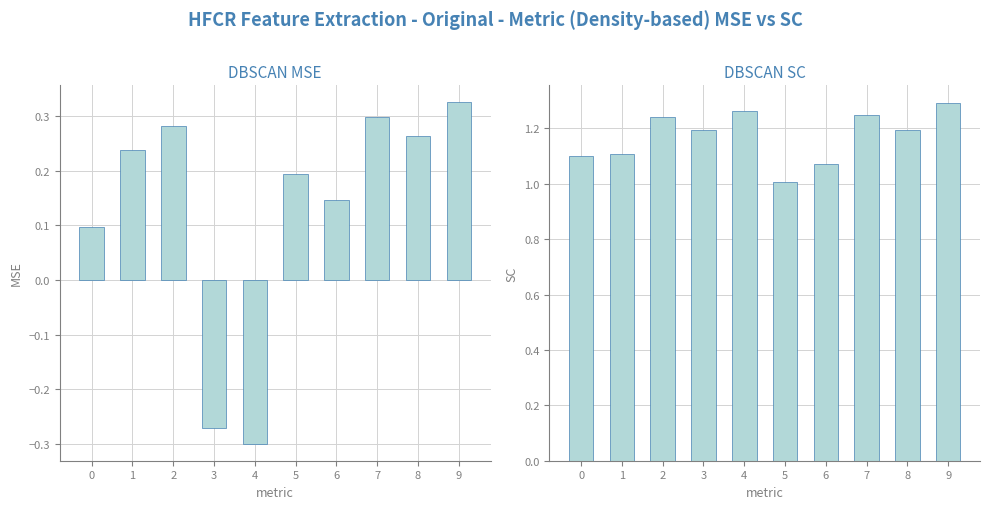

What is the value of the b_f bar at the 5th from the left?

1.3